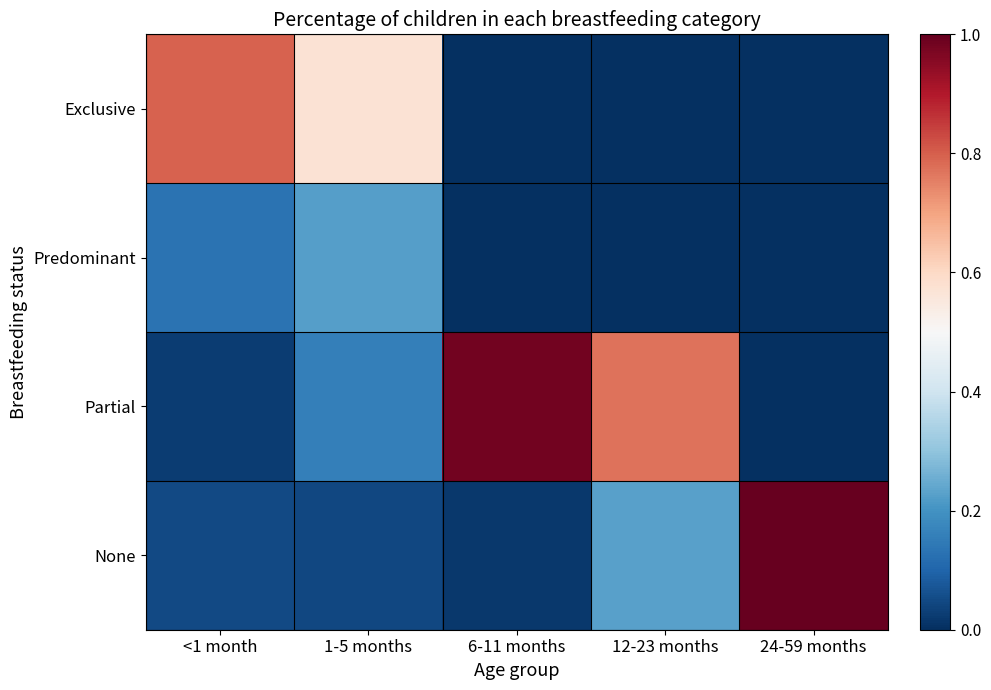

Reading right to left, extract all data points from this chart.

Exclusive: 24-59 months=0.0	12-23 months=0.0	6-11 months=0.0	1-5 months=0.6	<1 month=0.8
Predominant: 24-59 months=0.0	12-23 months=0.0	6-11 months=0.0	1-5 months=0.2	<1 month=0.1
Partial: 24-59 months=0.0	12-23 months=0.8	6-11 months=1.0	1-5 months=0.2	<1 month=0.0
None: 24-59 months=1.0	12-23 months=0.2	6-11 months=0.0	1-5 months=0.0	<1 month=0.0